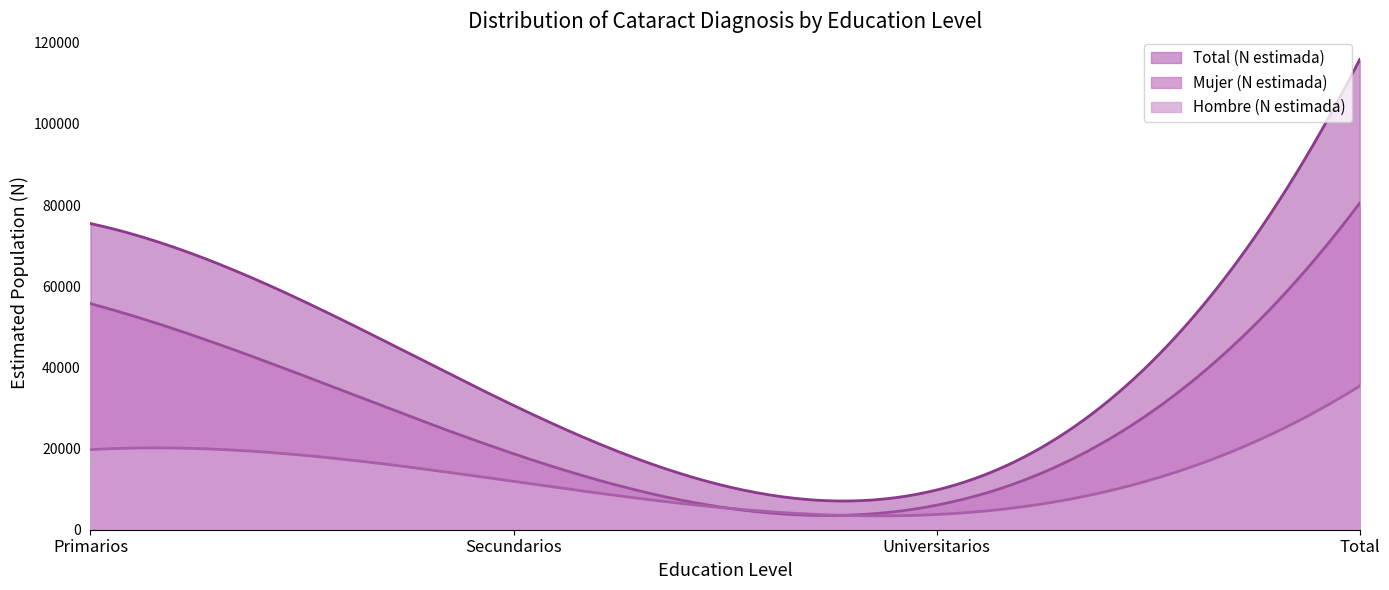

Which category has the highest value in the Total (N estimada) series?

Total